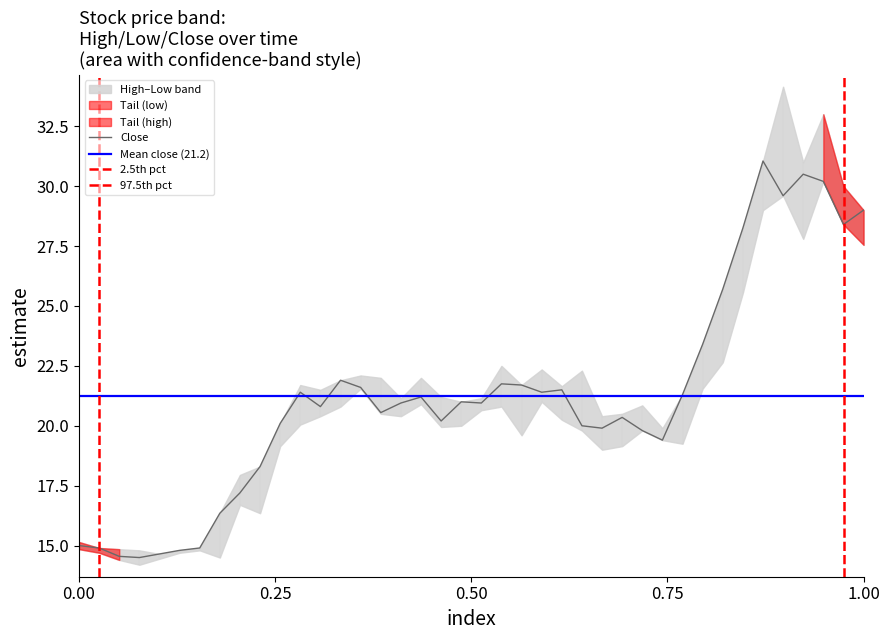

Is this an area chart (filled region under the line)?

No